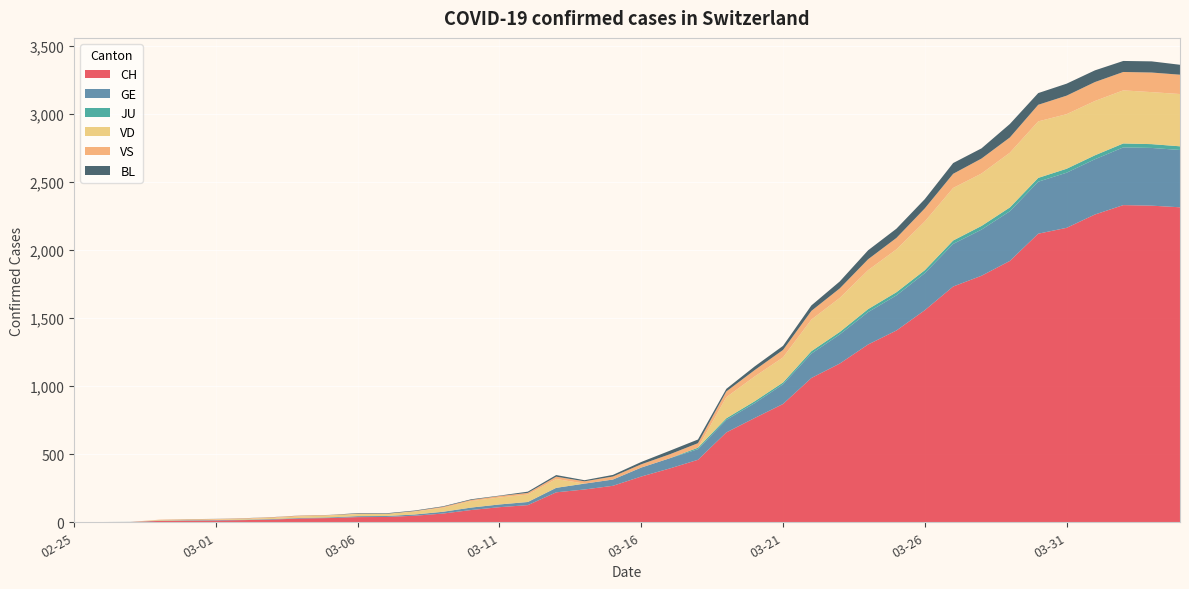

Reading left to right, transcribe all the data shown in this chart.

CH: 2020-02-25=0	2020-02-26=1	2020-02-27=2	2020-02-28=10	2020-02-29=12	2020-03-01=13	2020-03-02=16	2020-03-03=20	2020-03-04=28	2020-03-05=31	2020-03-06=38	2020-03-07=39	2020-03-08=48	2020-03-09=64	2020-03-10=90	2020-03-11=111	2020-03-12=126	2020-03-13=220	2020-03-14=241	2020-03-15=268	2020-03-16=336	2020-03-17=395	2020-03-18=459	2020-03-19=660	2020-03-20=766	2020-03-21=869	2020-03-22=1060	2020-03-23=1166	2020-03-24=1306	2020-03-25=1409	2020-03-26=1558	2020-03-27=1732	2020-03-28=1811	2020-03-29=1920	2020-03-30=2120	2020-03-31=2163	2020-04-01=2261	2020-04-02=2330	2020-04-03=2326	2020-04-04=2314
GE: 2020-02-25=0	2020-02-26=1	2020-02-27=1	2020-02-28=2	2020-02-29=3	2020-03-01=3	2020-03-02=3	2020-03-03=4	2020-03-04=4	2020-03-05=5	2020-03-06=7	2020-03-07=7	2020-03-08=9	2020-03-09=13	2020-03-10=18	2020-03-11=20	2020-03-12=23	2020-03-13=33	2020-03-14=43	2020-03-15=46	2020-03-16=66	2020-03-17=75	2020-03-18=78	2020-03-19=92	2020-03-20=109	2020-03-21=145	2020-03-22=179	2020-03-23=214	2020-03-24=238	2020-03-25=258	2020-03-26=272	2020-03-27=313	2020-03-28=339	2020-03-29=365	2020-03-30=382	2020-03-31=405	2020-04-01=406	2020-04-02=424	2020-04-03=424	2020-04-04=421
JU: 2020-02-25=0	2020-02-26=0	2020-02-27=0	2020-02-28=0	2020-02-29=0	2020-03-01=0	2020-03-02=0	2020-03-03=0	2020-03-04=0	2020-03-05=0	2020-03-06=0	2020-03-07=0	2020-03-08=0	2020-03-09=0	2020-03-10=0	2020-03-11=0	2020-03-12=0	2020-03-13=0	2020-03-14=0	2020-03-15=0	2020-03-16=0	2020-03-17=0	2020-03-18=11	2020-03-19=12	2020-03-20=14	2020-03-21=13	2020-03-22=18	2020-03-23=18	2020-03-24=22	2020-03-25=23	2020-03-26=22	2020-03-27=25	2020-03-28=27	2020-03-29=28	2020-03-30=28	2020-03-31=29	2020-04-01=29	2020-04-02=29	2020-04-03=28	2020-04-04=27
VD: 2020-02-25=0	2020-02-26=0	2020-02-27=0	2020-02-28=4	2020-02-29=4	2020-03-01=4	2020-03-02=6	2020-03-03=8	2020-03-04=11	2020-03-05=14	2020-03-06=15	2020-03-07=16	2020-03-08=22	2020-03-09=29	2020-03-10=48	2020-03-11=51	2020-03-12=55	2020-03-13=65	2020-03-14=0	2020-03-15=0	2020-03-16=0	2020-03-17=0	2020-03-18=0	2020-03-19=155	2020-03-20=182	2020-03-21=184	2020-03-22=232	2020-03-23=250	2020-03-24=286	2020-03-25=315	2020-03-26=358	2020-03-27=386	2020-03-28=385	2020-03-29=402	2020-03-30=415	2020-03-31=401	2020-04-01=399	2020-04-02=390	2020-04-03=382	2020-04-04=384
VS: 2020-02-25=0	2020-02-26=0	2020-02-27=0	2020-02-28=3	2020-02-29=3	2020-03-01=4	2020-03-02=4	2020-03-03=5	2020-03-04=6	2020-03-05=3	2020-03-06=3	2020-03-07=0	2020-03-08=3	2020-03-09=7	2020-03-10=8	2020-03-11=11	2020-03-12=12	2020-03-13=17	2020-03-14=17	2020-03-15=22	2020-03-16=24	2020-03-17=29	2020-03-18=33	2020-03-19=42	2020-03-20=47	2020-03-21=55	2020-03-22=64	2020-03-23=70	2020-03-24=80	2020-03-25=84	2020-03-26=96	2020-03-27=104	2020-03-28=110	2020-03-29=112	2020-03-30=122	2020-03-31=136	2020-04-01=139	2020-04-02=135	2020-04-03=144	2020-04-04=142
BL: 2020-02-25=0	2020-02-26=0	2020-02-27=0	2020-02-28=0	2020-02-29=1	2020-03-01=1	2020-03-02=1	2020-03-03=1	2020-03-04=1	2020-03-05=1	2020-03-06=4	2020-03-07=4	2020-03-08=4	2020-03-09=4	2020-03-10=5	2020-03-11=3	2020-03-12=9	2020-03-13=12	2020-03-14=8	2020-03-15=12	2020-03-16=17	2020-03-17=26	2020-03-18=27	2020-03-19=19	2020-03-20=27	2020-03-21=30	2020-03-22=40	2020-03-23=51	2020-03-24=66	2020-03-25=68	2020-03-26=68	2020-03-27=79	2020-03-28=75	2020-03-29=99	2020-03-30=86	2020-03-31=88	2020-04-01=86	2020-04-02=81	2020-04-03=82	2020-04-04=73